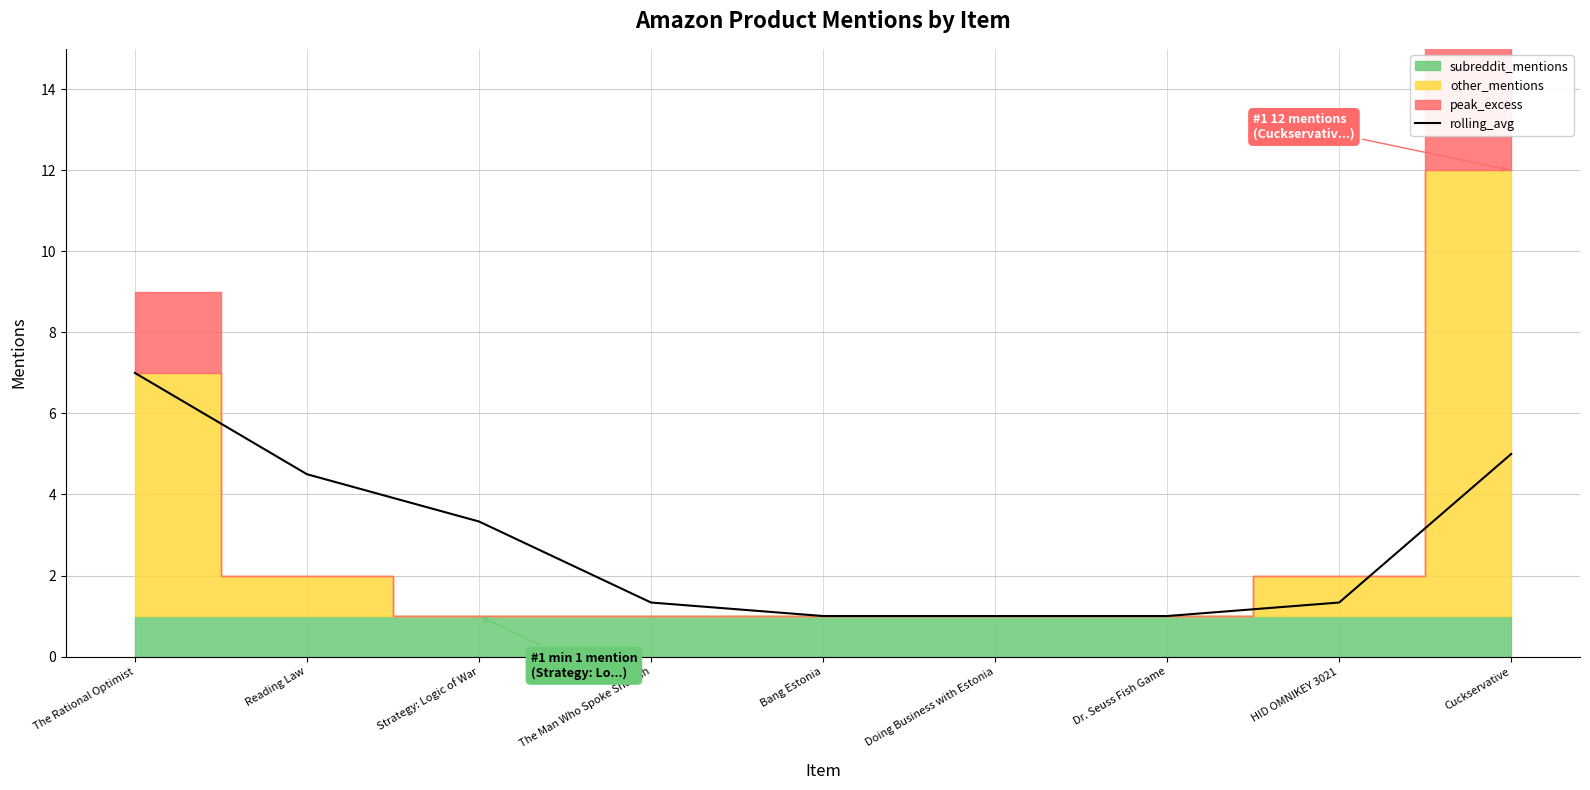

What is the difference between the maximum and minimum values?

6.0